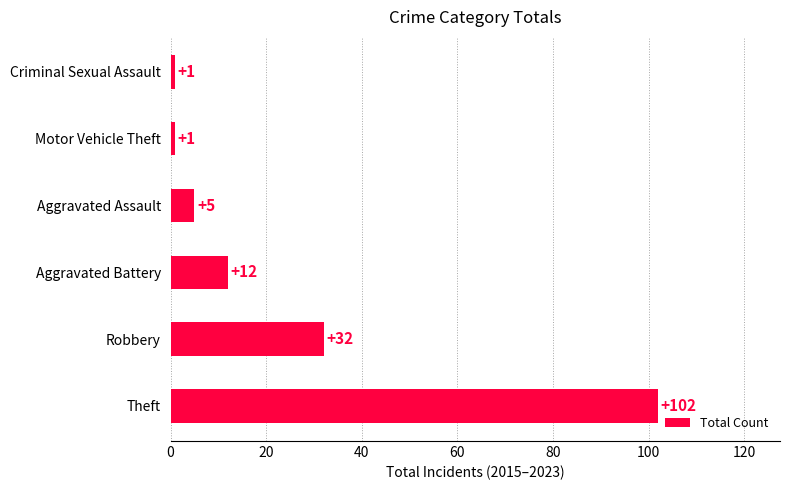

The chart shows a value of 20 at Robbery. True or false?

False